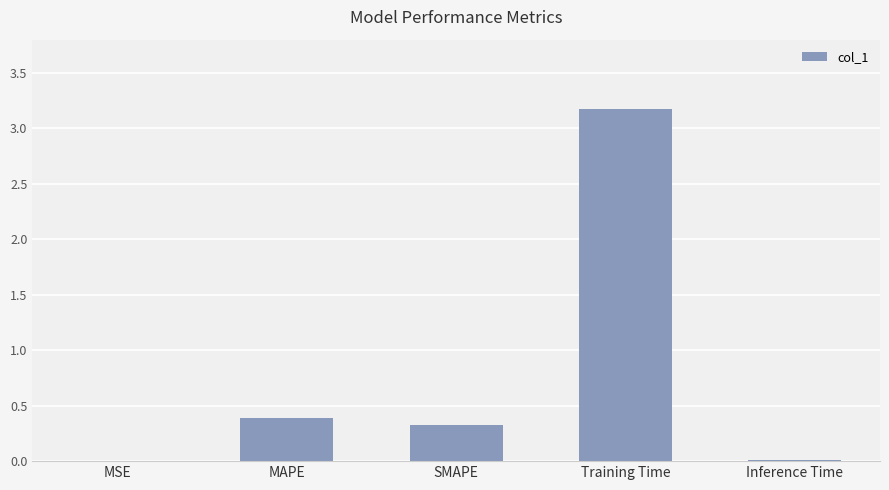

Between MAPE and Training Time, which is larger?

Training Time